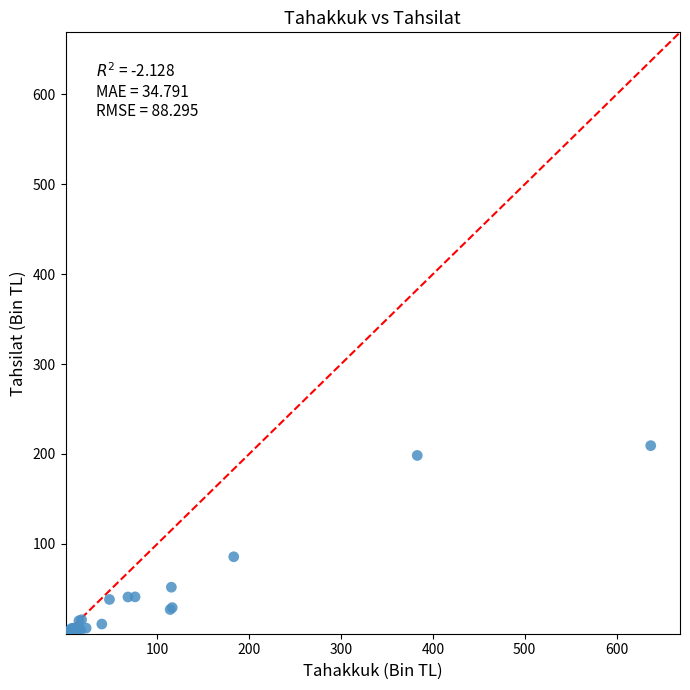

What Y value in the scatter plot is closest to 104?

85.6